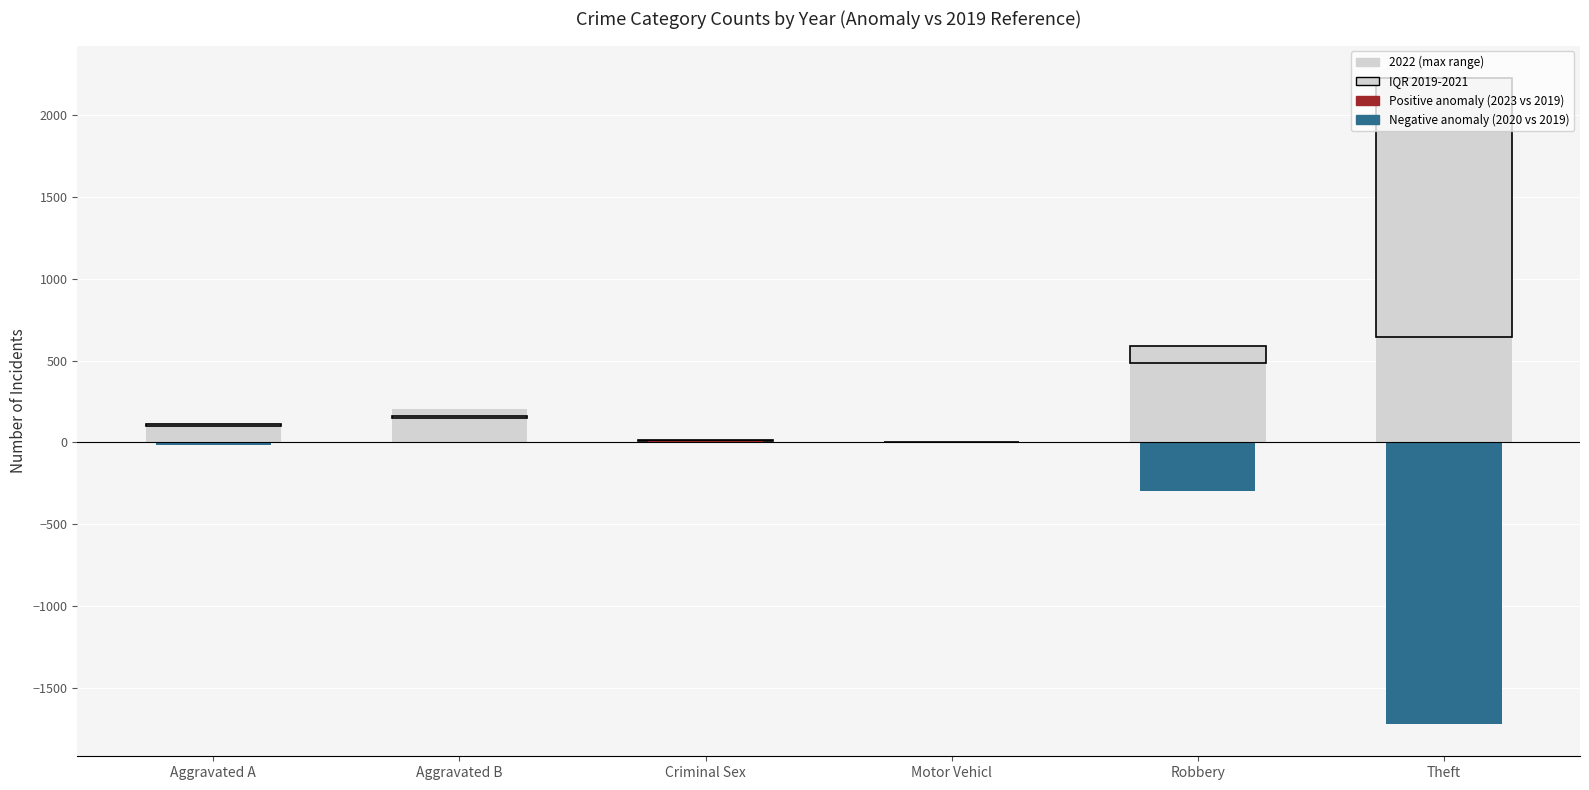

Rank the categories by value from lowest to highest.

Motor Vehicl, Criminal Sex, Aggravated A, Aggravated B, Robbery, Theft